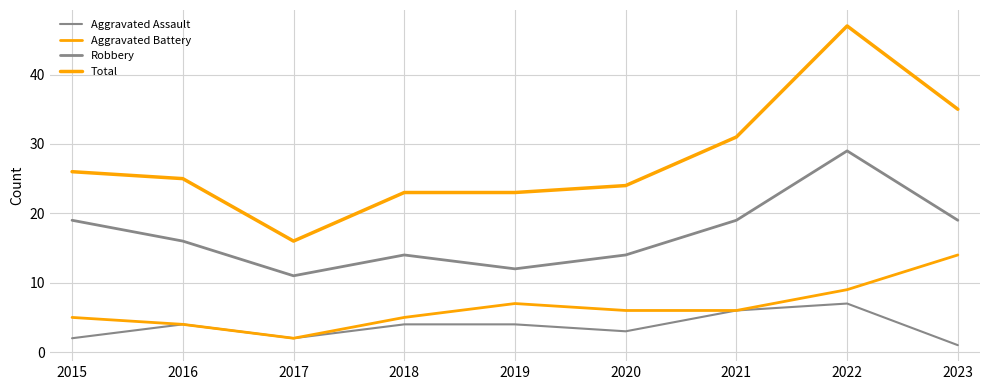

Rank the series by their maximum value, from lowest to highest.

Aggravated Assault, Aggravated Battery, Robbery, Total